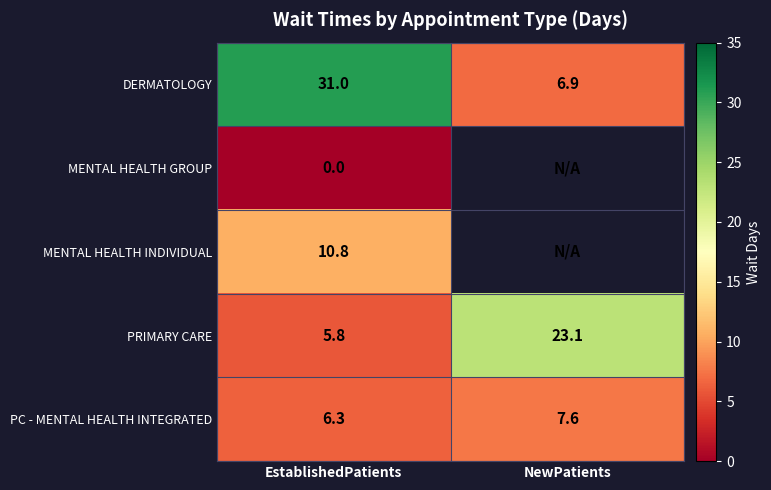

Rank the series at EstablishedPatients from highest to lowest value.

DERMATOLOGY, MENTAL HEALTH INDIVIDUAL, PC - MENTAL HEALTH INTEGRATED, PRIMARY CARE, MENTAL HEALTH GROUP